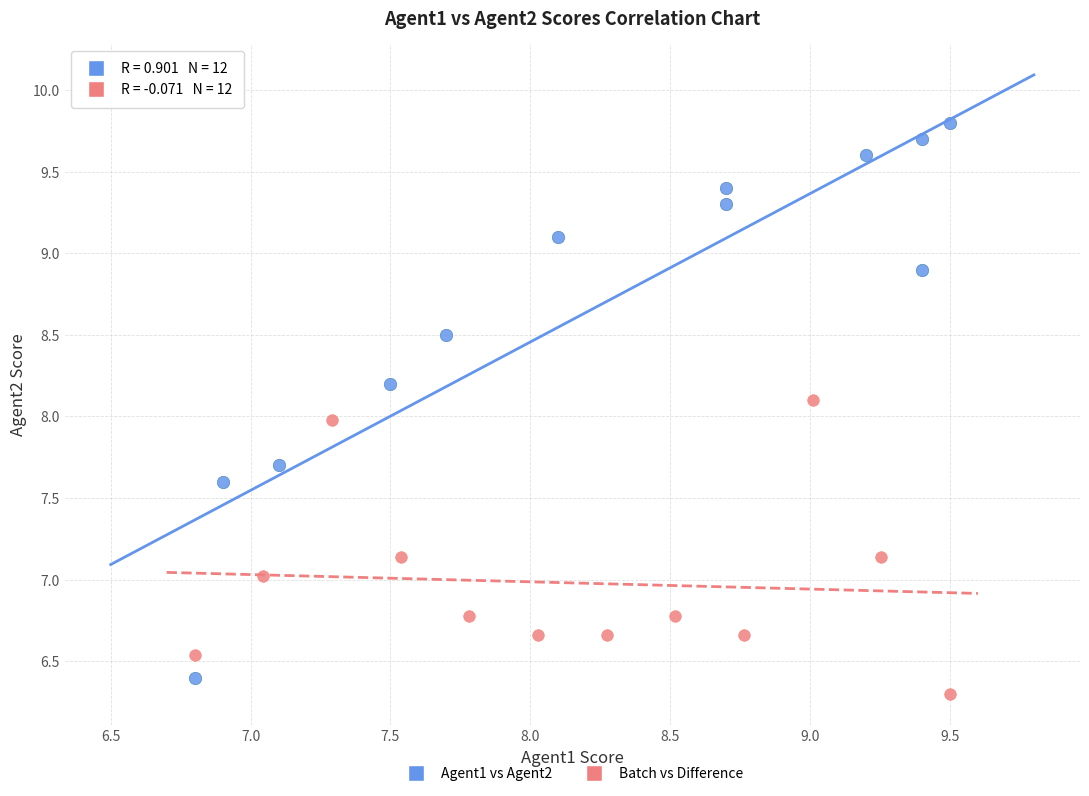

Which series contains the lowest Y value?

Batch vs Difference